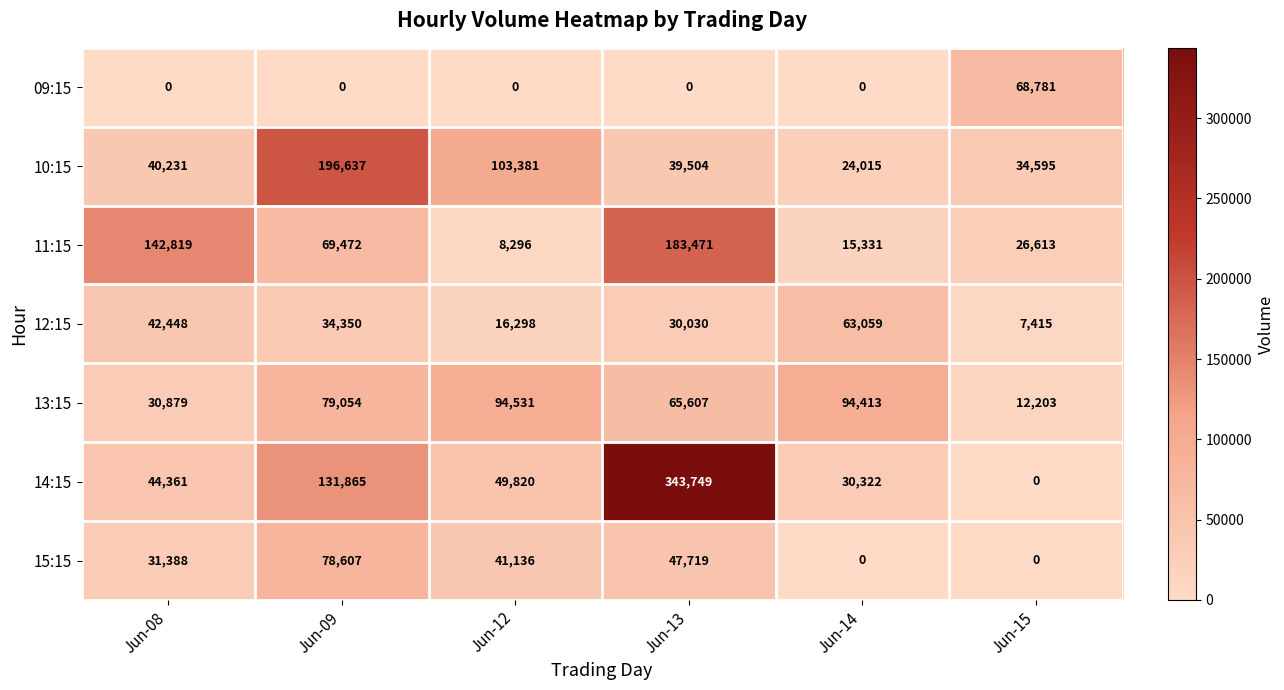

At which category is the sum across all series the highest?

Jun-13